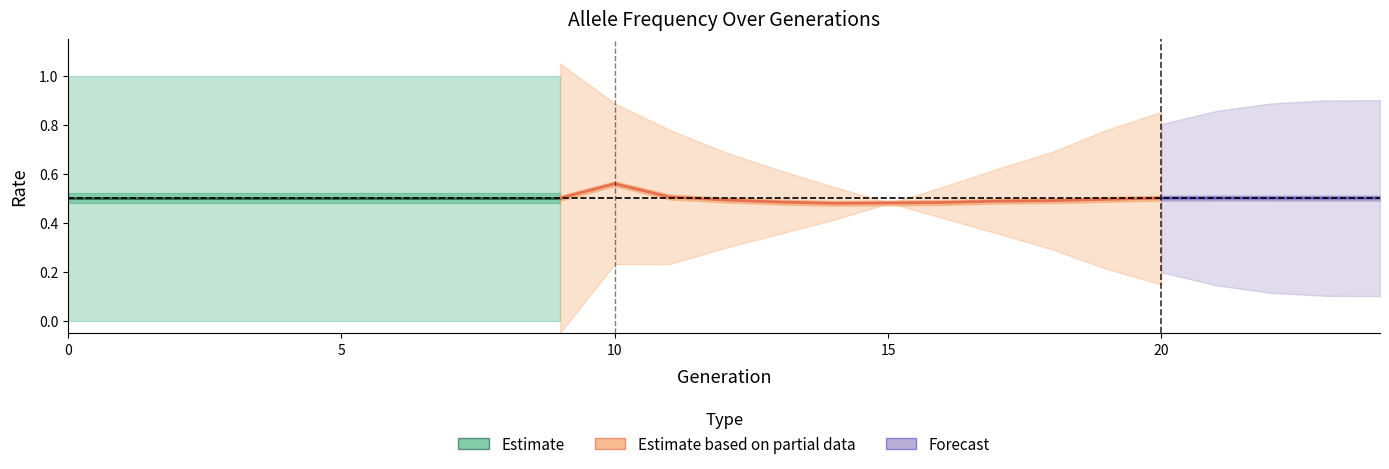

How many positive values does the rate_wt series have?

24